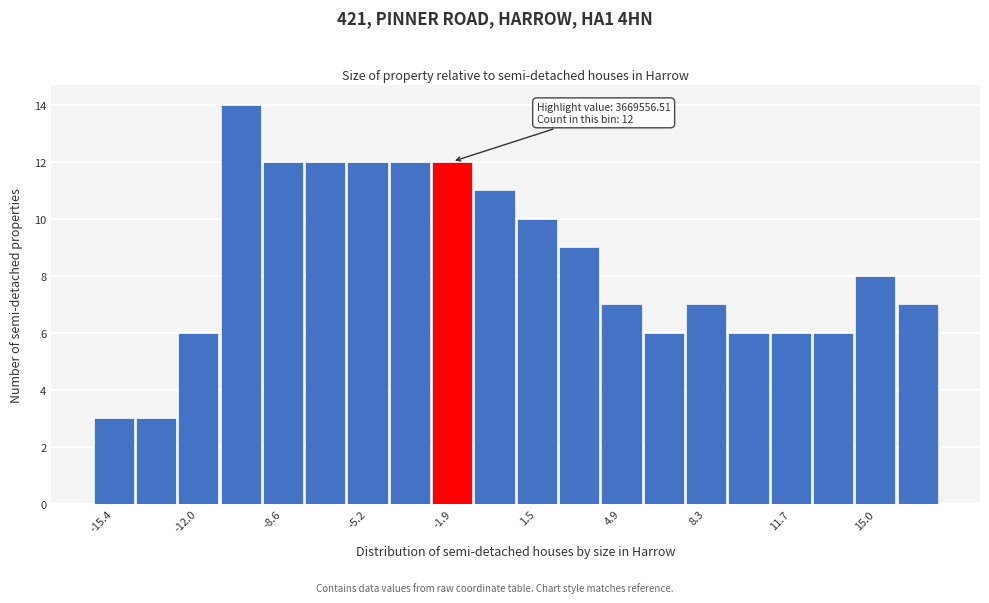

Around what value on the x-axis is the tallest bar? Give the approximate position of its centre, as read against the axis.

-10.5